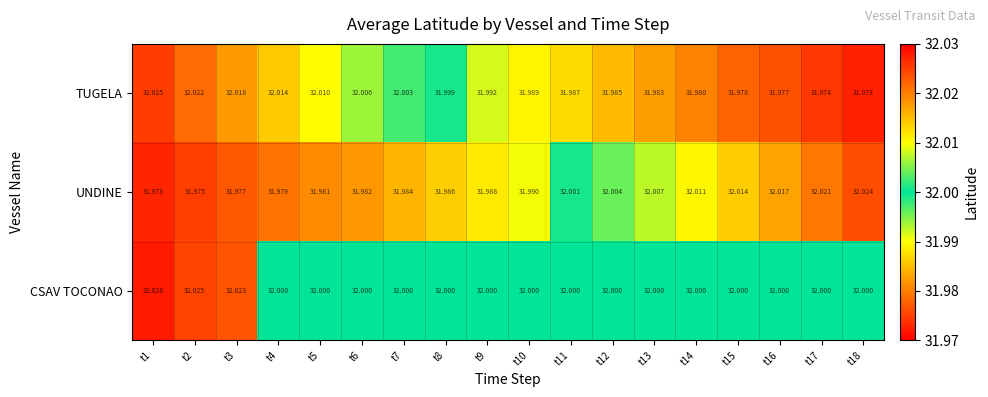

Is the value of TUGELA at t5 greater than the value of CSAV TOCONAO at t17?

Yes